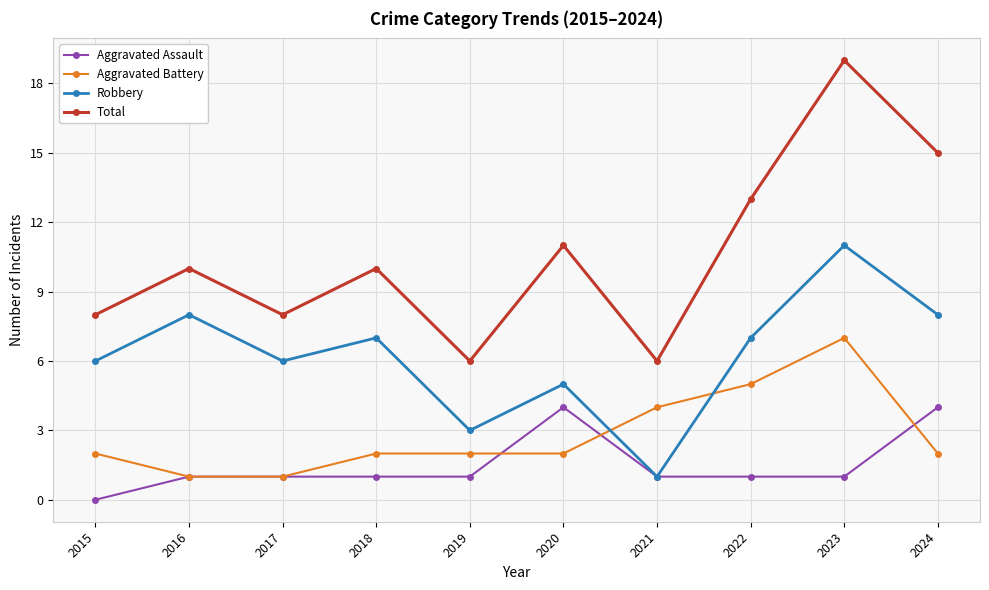

What is the average value of the Total series?

11